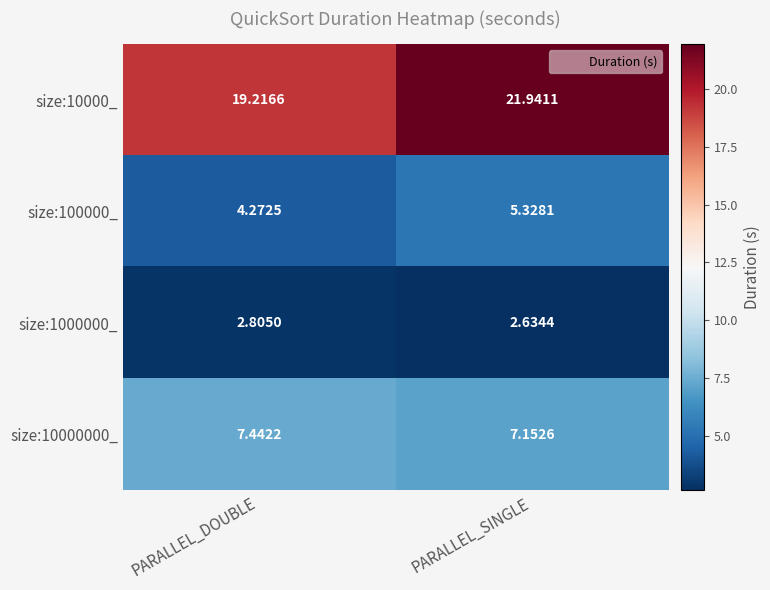

At which category is the sum across all series the highest?

PARALLEL_SINGLE